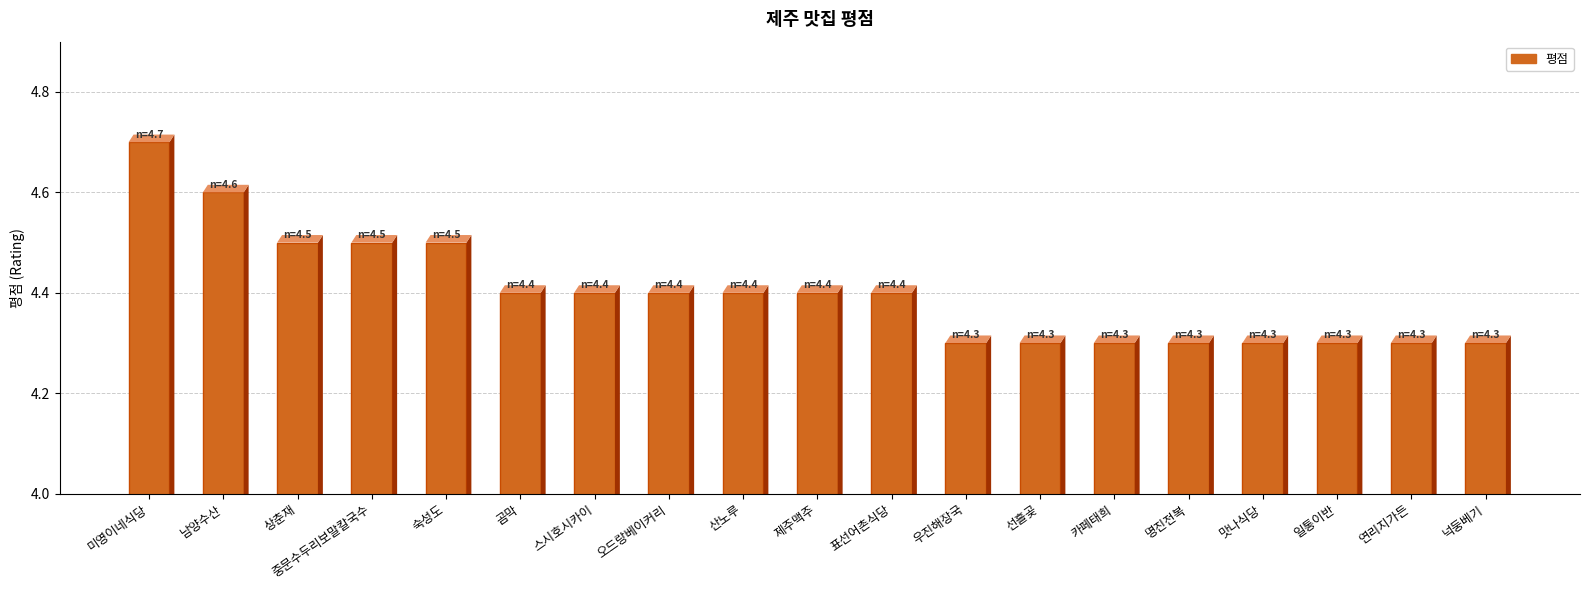

What is the change in value from 산노루 to 명진전복?

-0.1